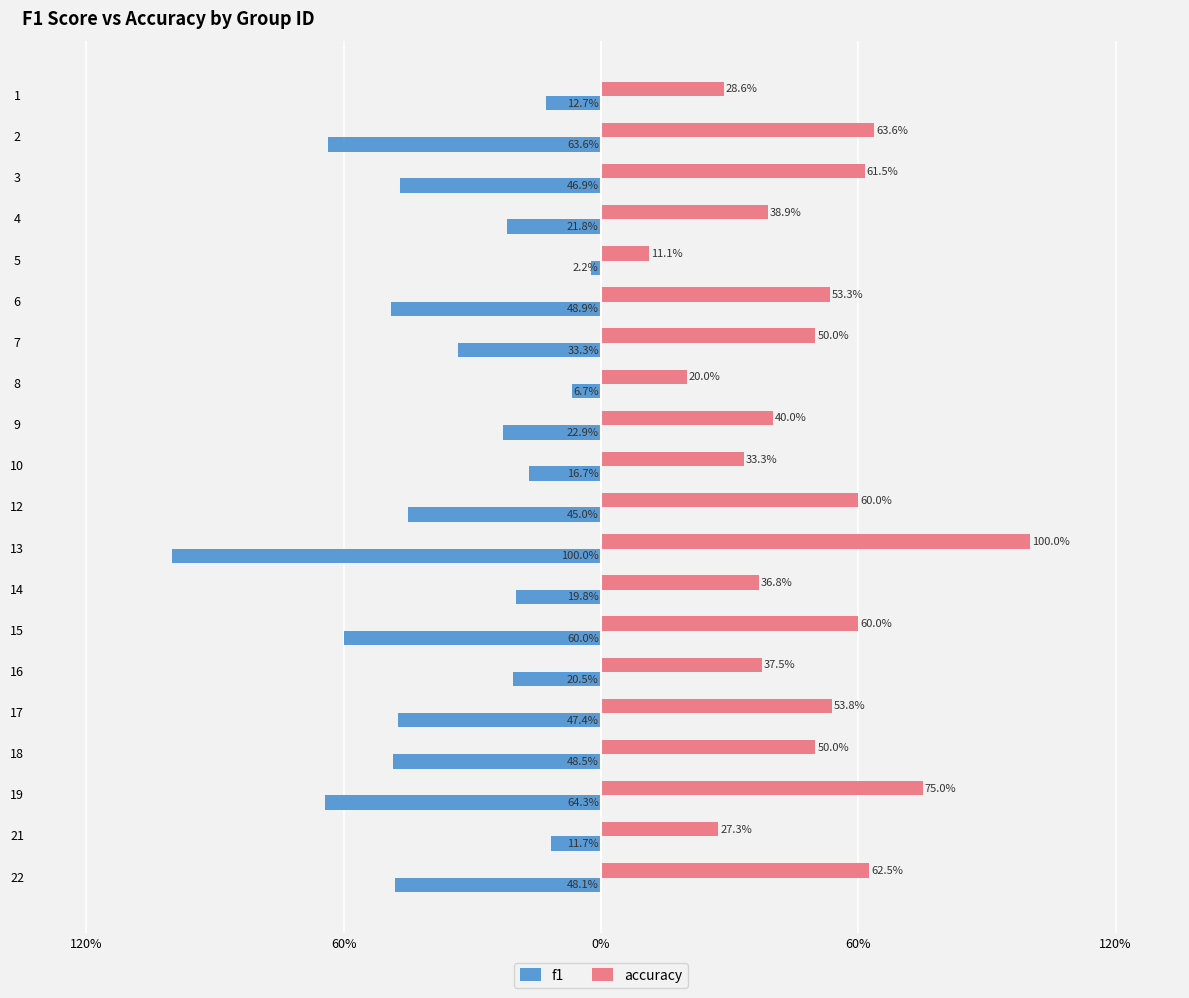

Rank the series by their average value, from highest to lowest.

accuracy, f1